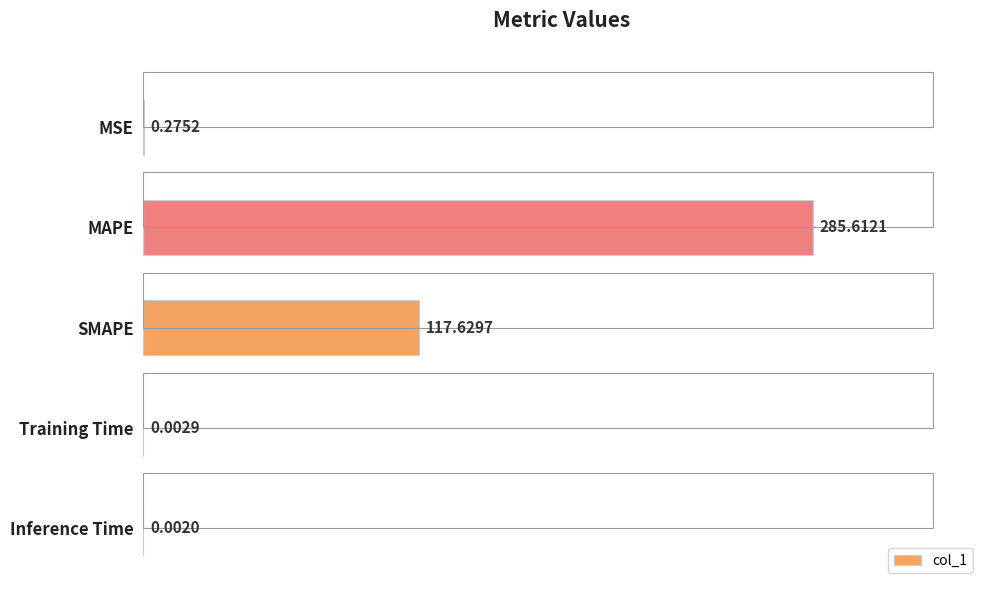

What is the value of the 1st bar from the left?

0.3